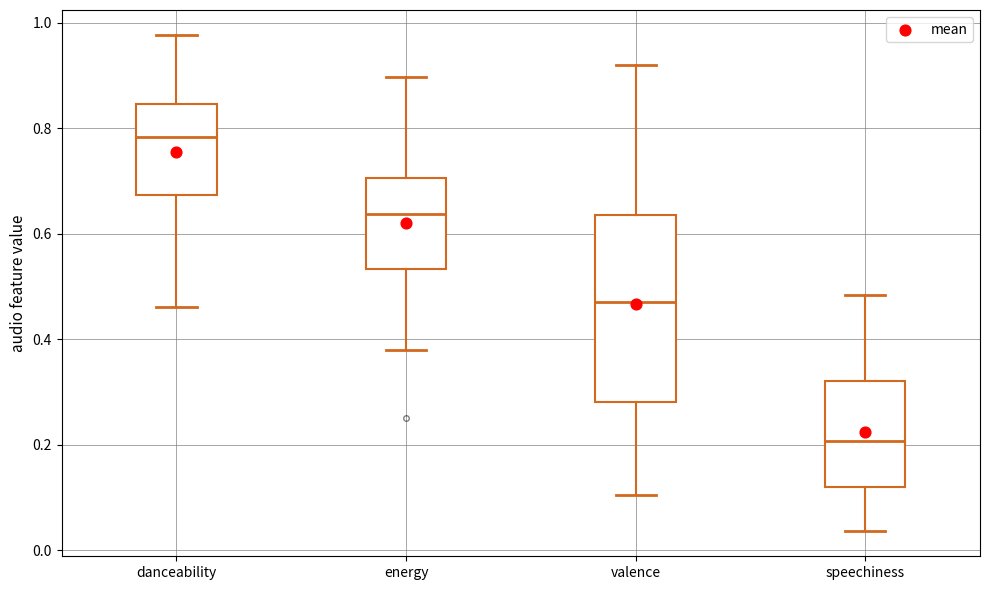

Comparing the boxes themselves (not the whiskers), which one is the tallest?

valence